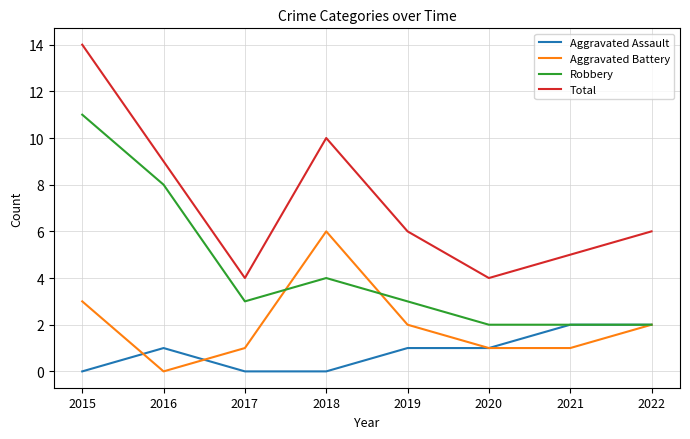

What is the difference between the maximum and minimum values in the Total series?

10